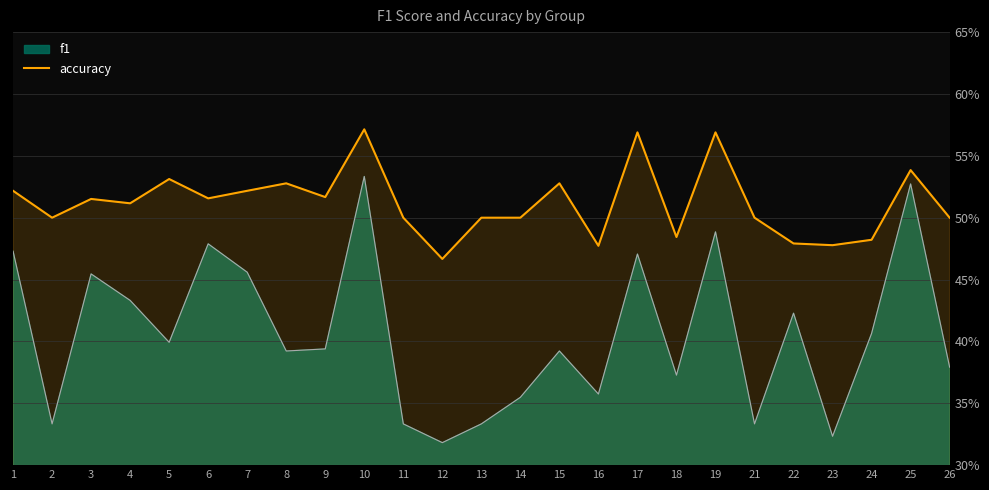

How many interior local peaks (higher than both neighbors) does the data have?

8